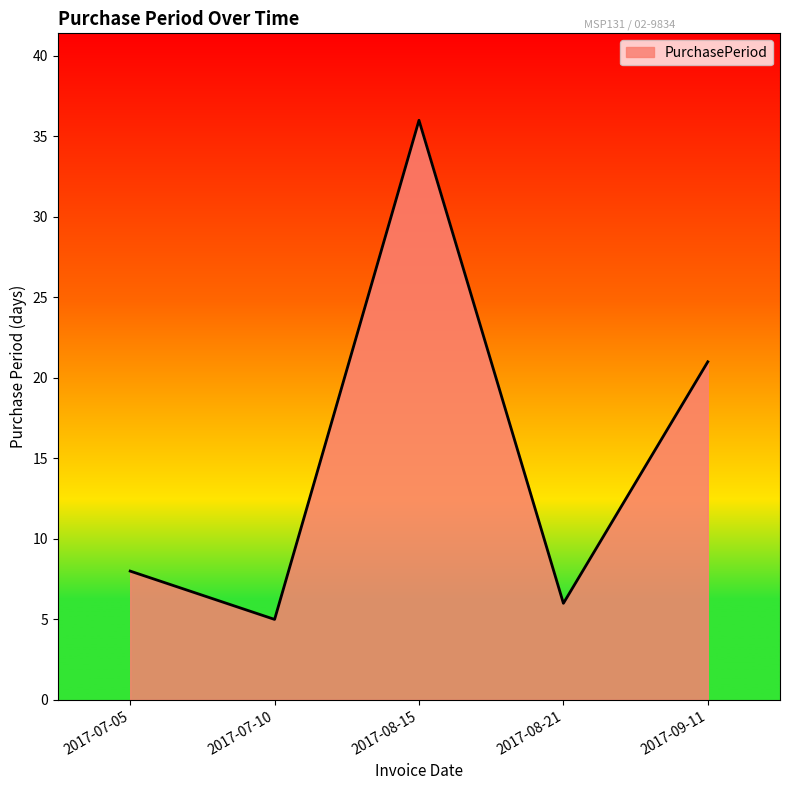

How many interior local peaks (higher than both neighbors) does the data have?

1